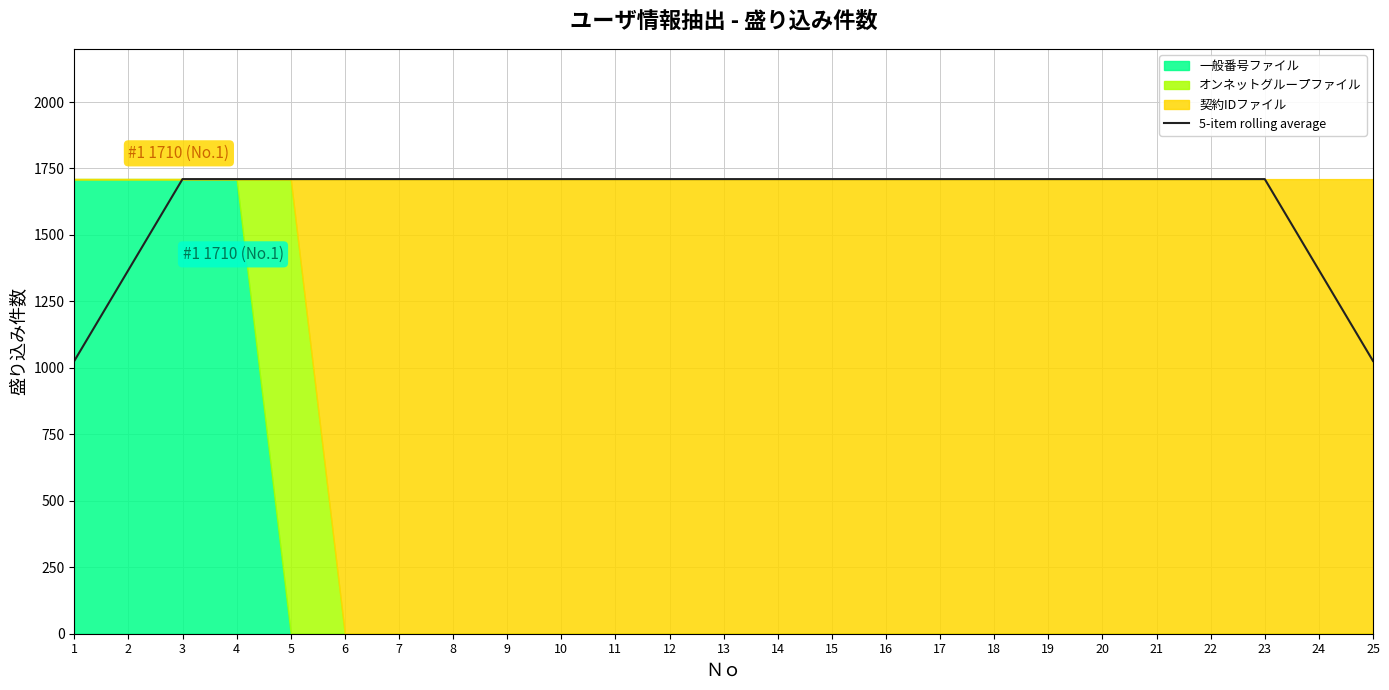

True or false: there are more than 0 points higher than both neighbors.

False